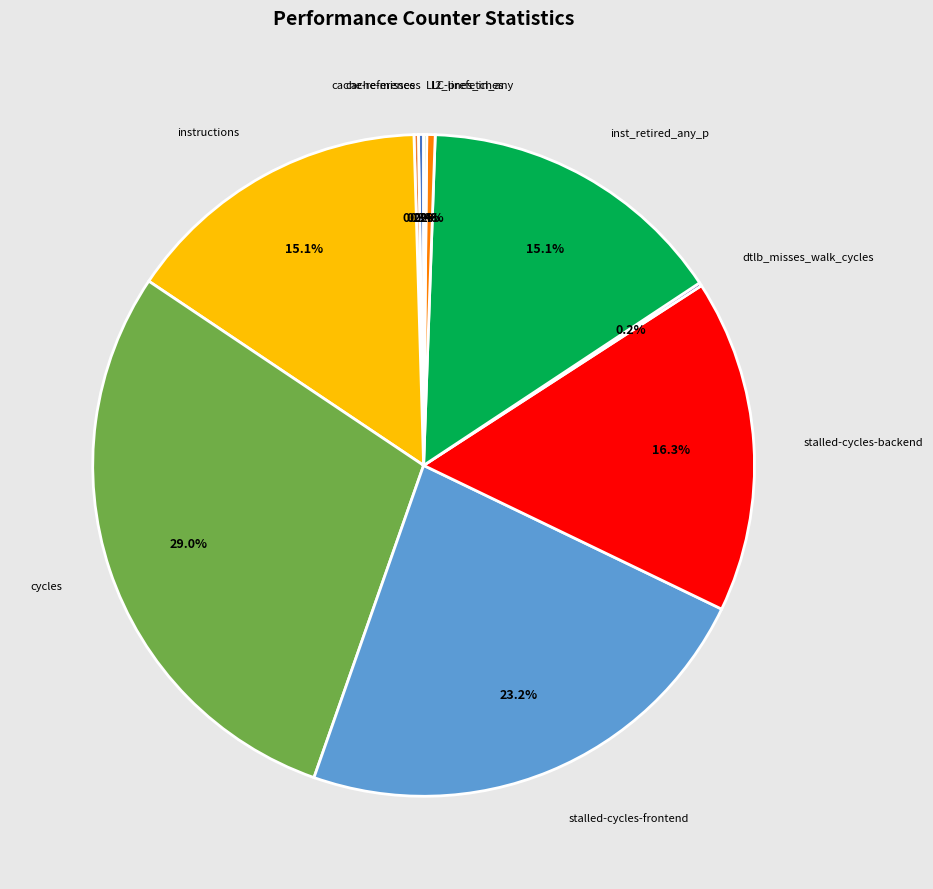

Is there a majority slice in this chart?

No